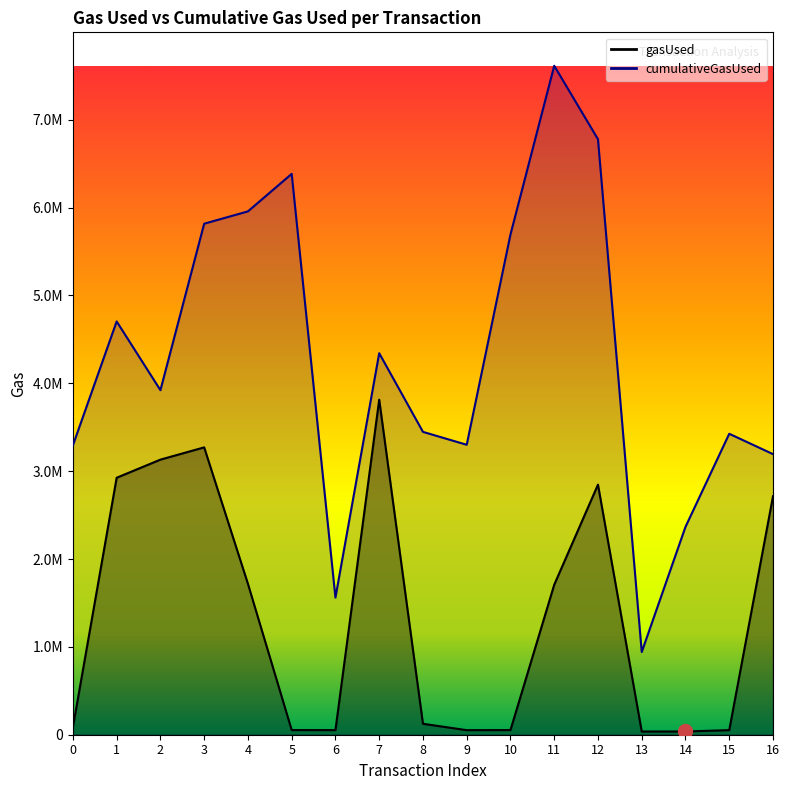

What is the sum of all cumulativeGasUsed values?

72741305